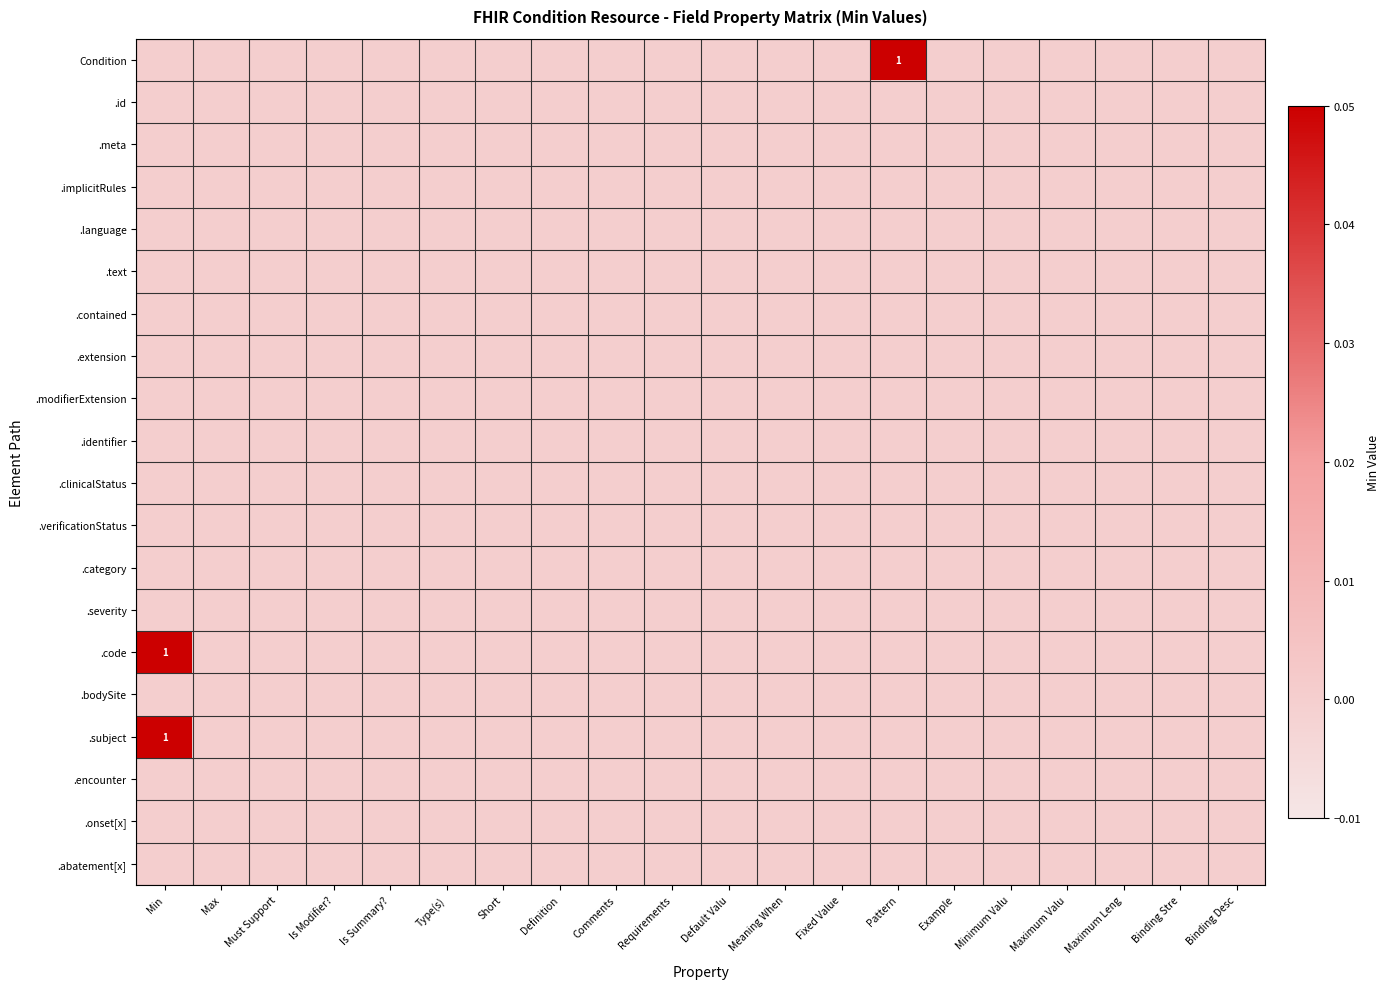

True or false: .identifier has a value of 0 at Binding Desc.

True